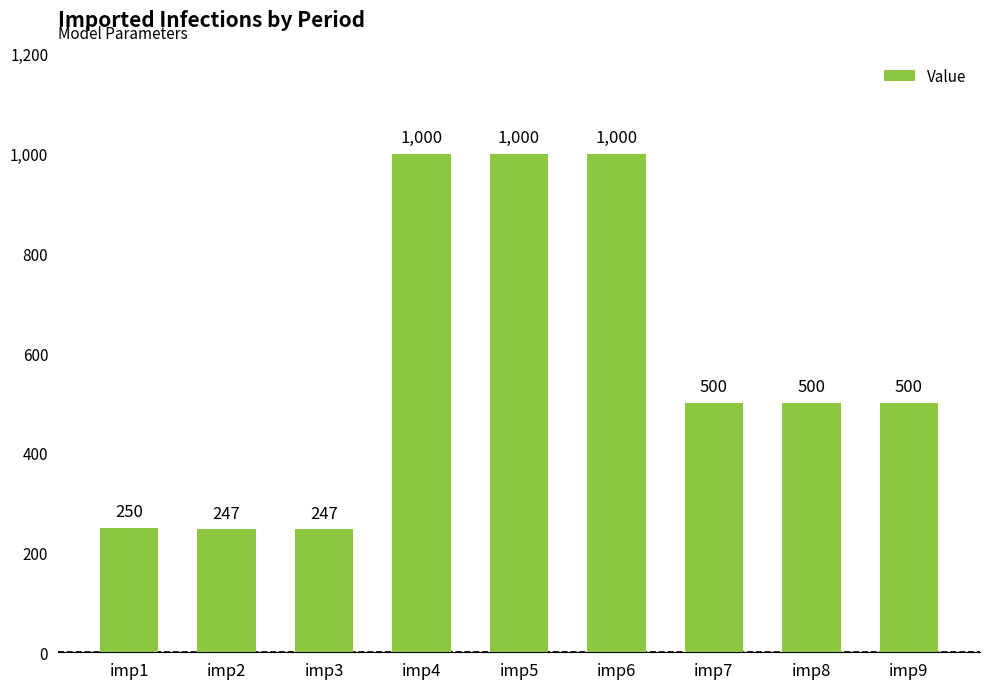

What is the greatest value displayed?

1000